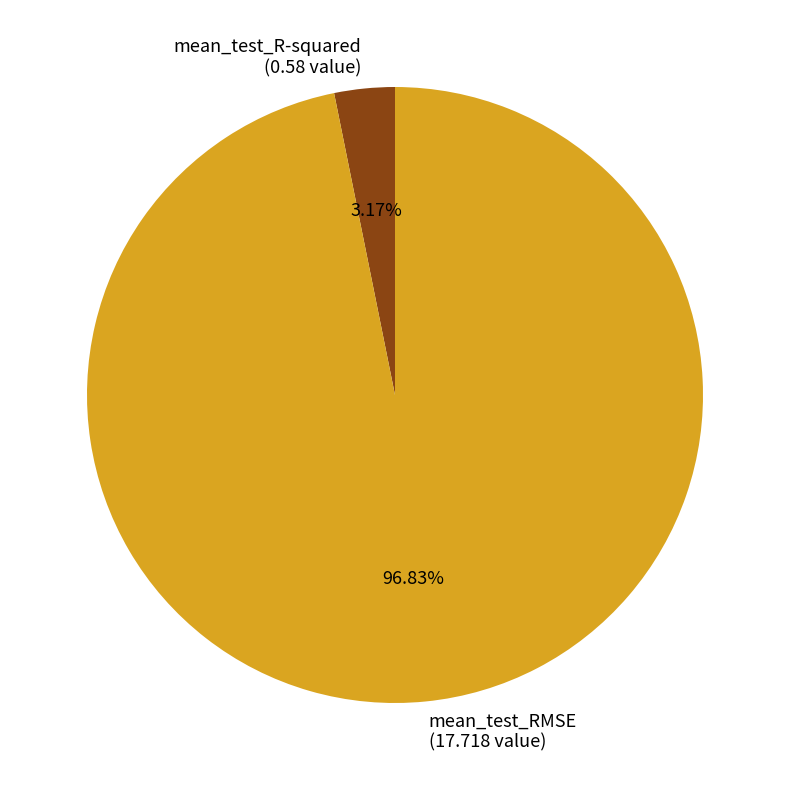

Combined, what portion of the pie is mean_test_RMSE and mean_test_R-squared?

100.0%